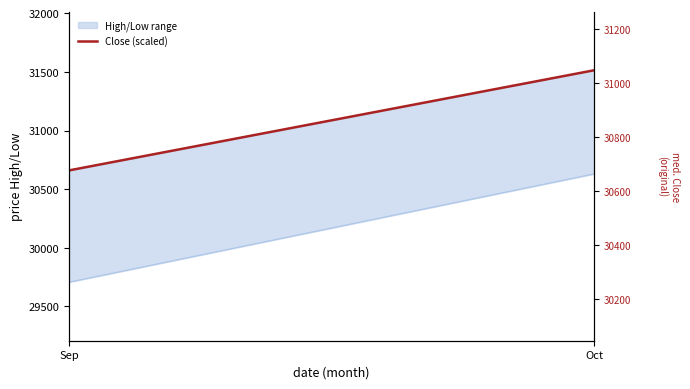

How many lines are shown in the chart?

2